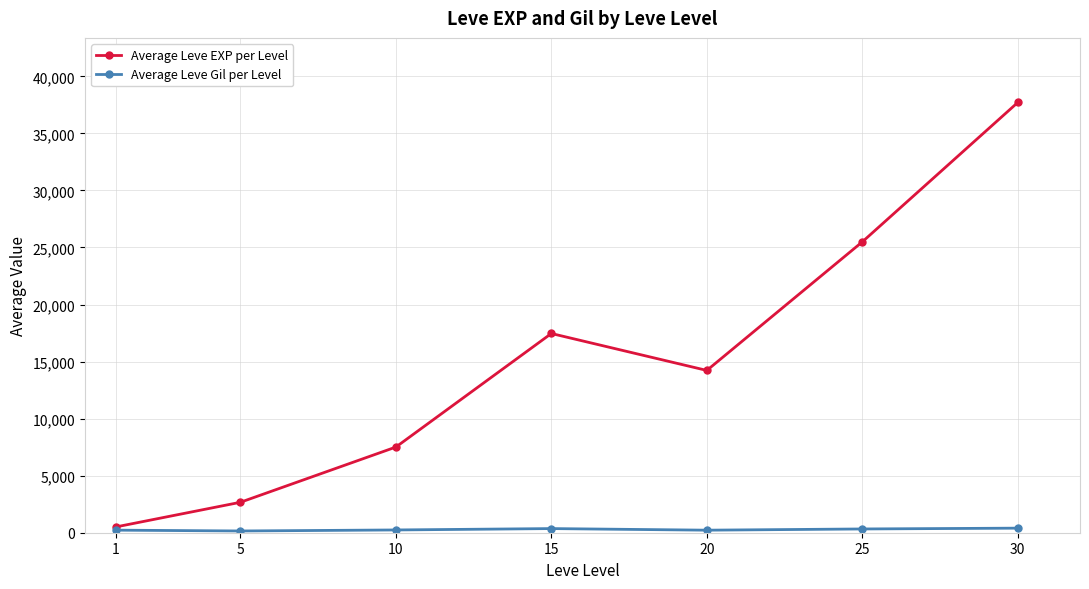

In Average Leve EXP per Level, how many points are higher than both neighbors (excluding endpoints)?

1